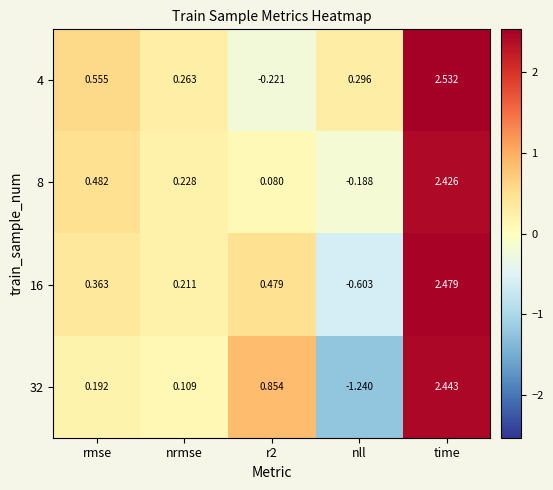

Where is 4 nearest to the value 1?

rmse